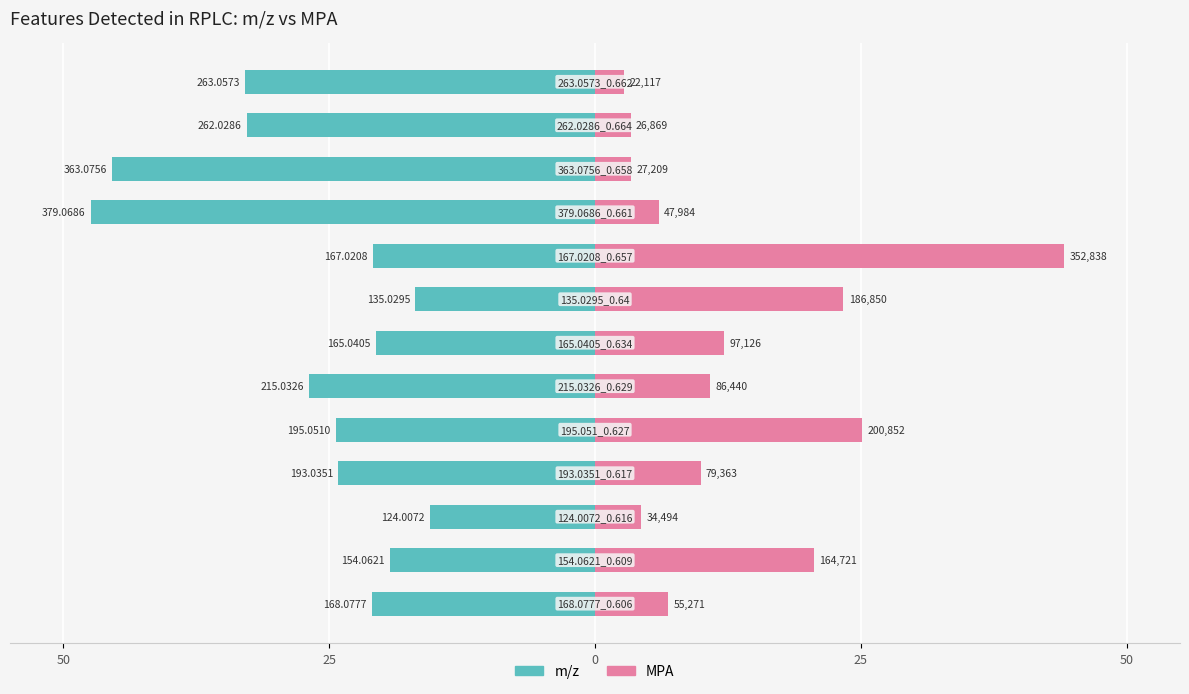

Reading left to right, what are all the values shown in this chart?

m/z: -21.0	-19.3	-15.5	-24.1	-24.4	-26.9	-20.6	-16.9	-20.9	-47.4	-45.4	-32.8	-32.9
MPA: 6.9	20.6	4.3	9.9	25.1	10.8	12.1	23.4	44.1	6.0	3.4	3.4	2.8